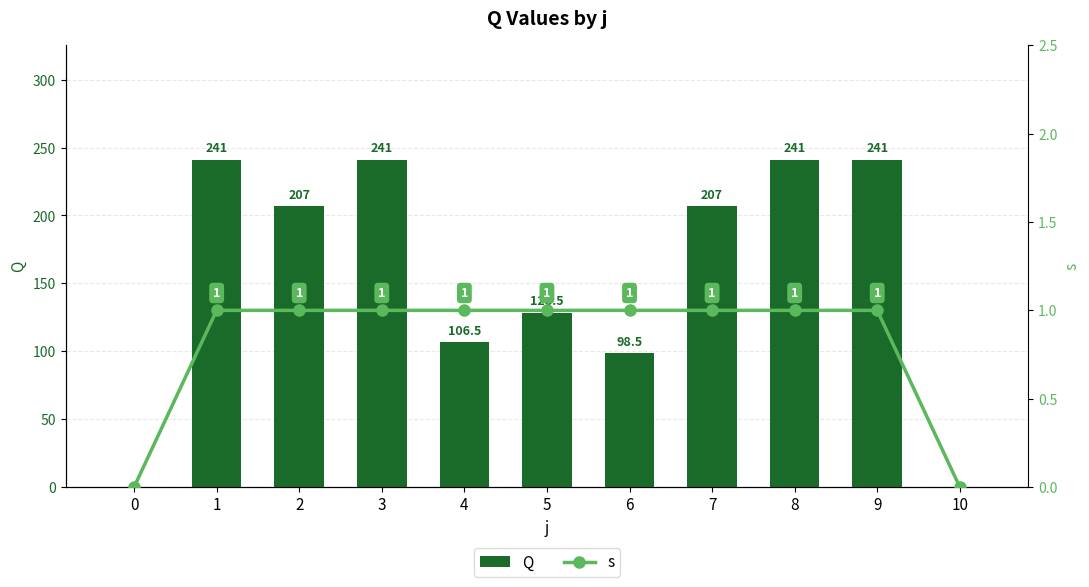

At which category is the sum across all series the highest?

1